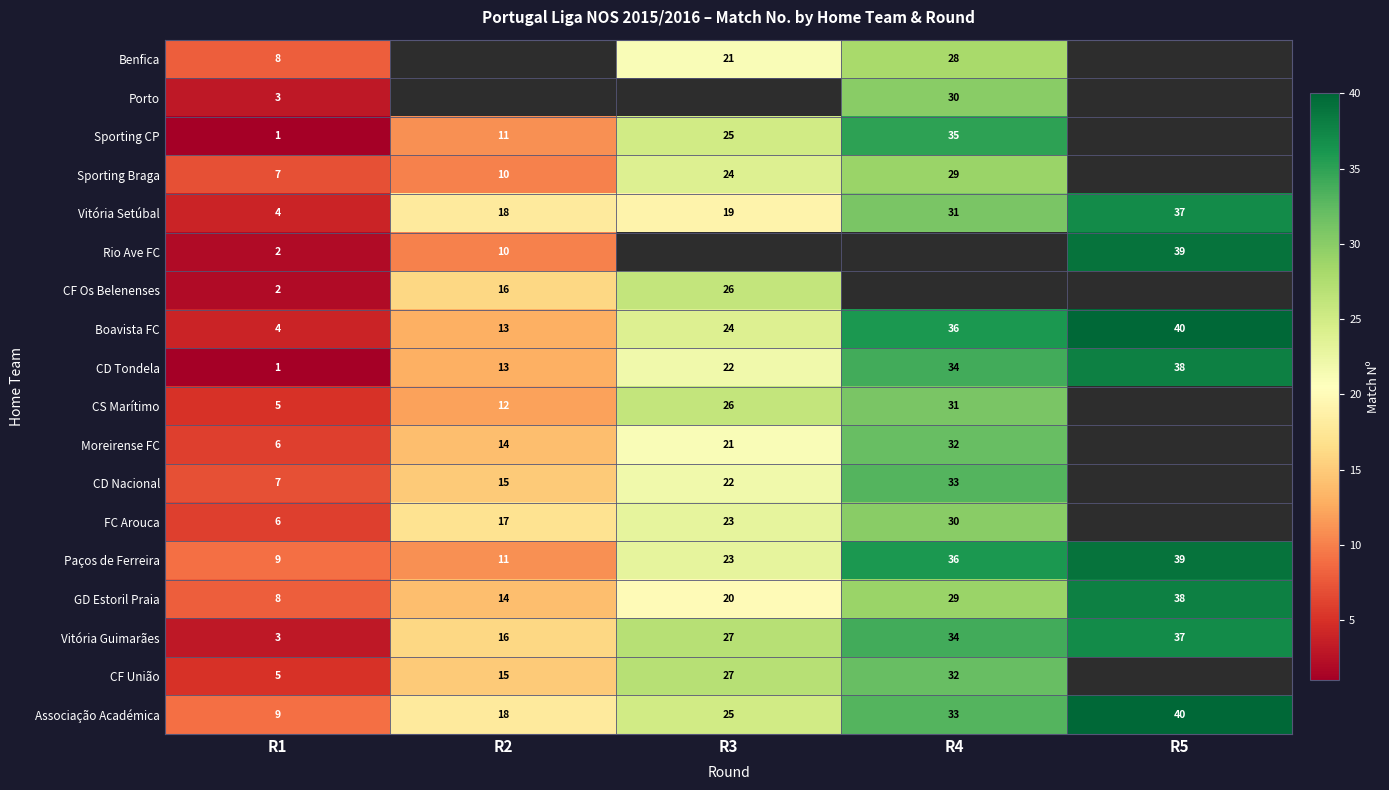

The value of Associação Académica at R1 is 9. True or false?

True